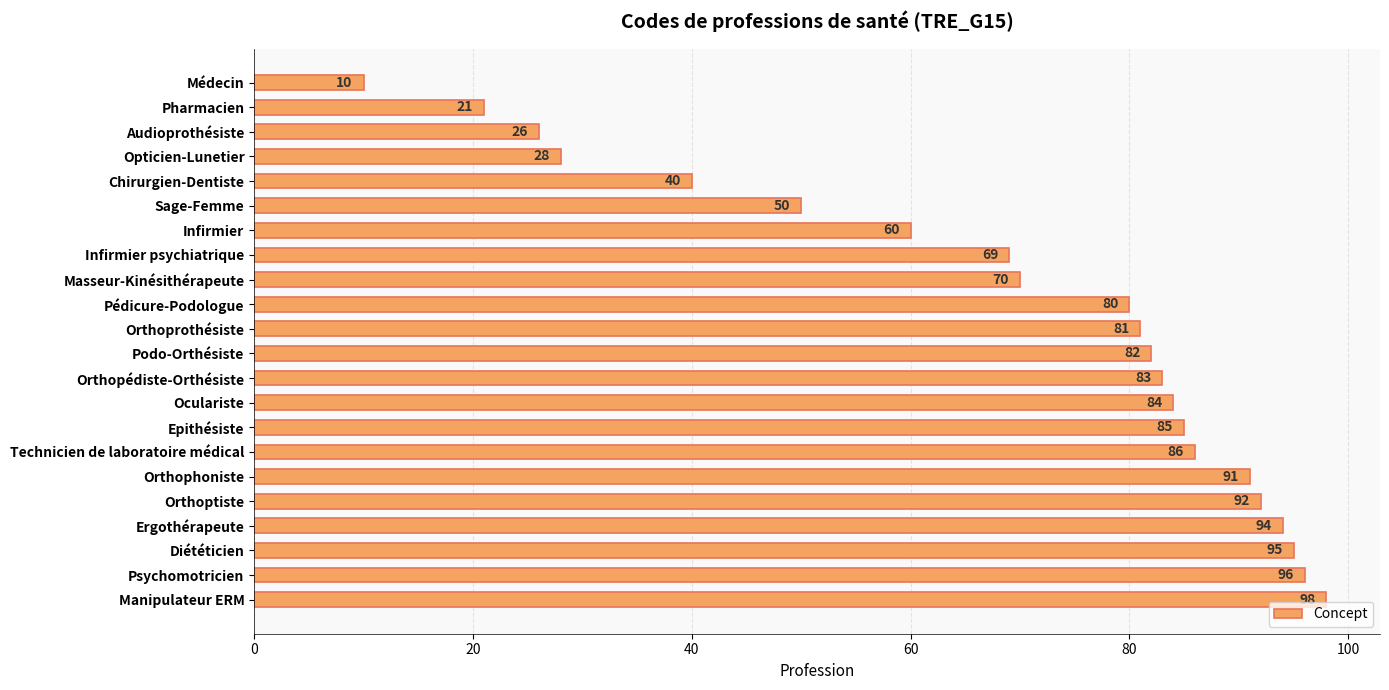

What position from the top is Sage-Femme?

6